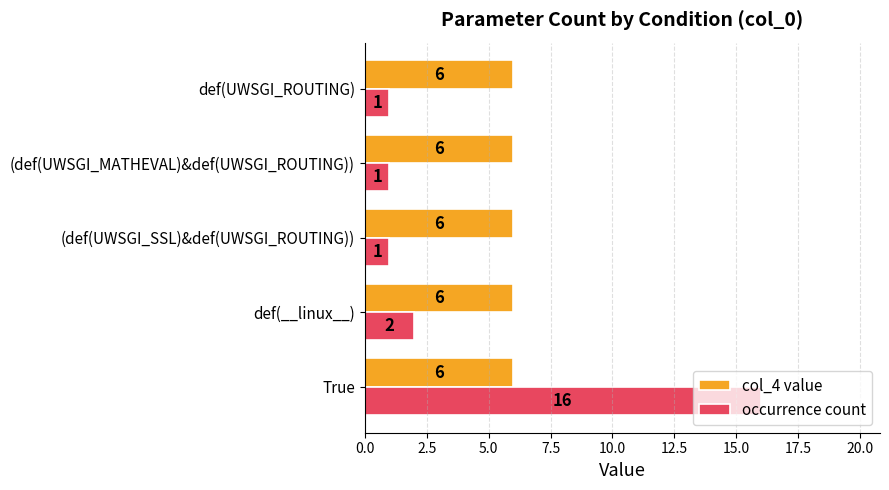

Which category has the highest value across all series?

True